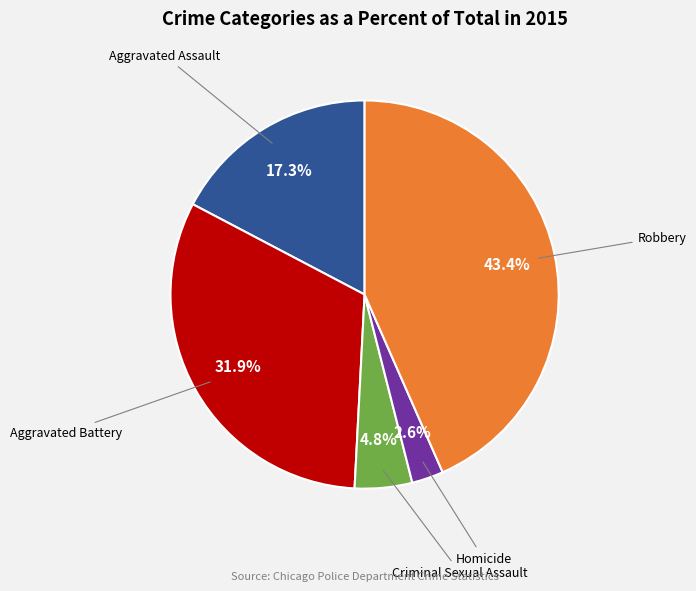

Does any single category account for the majority?

No